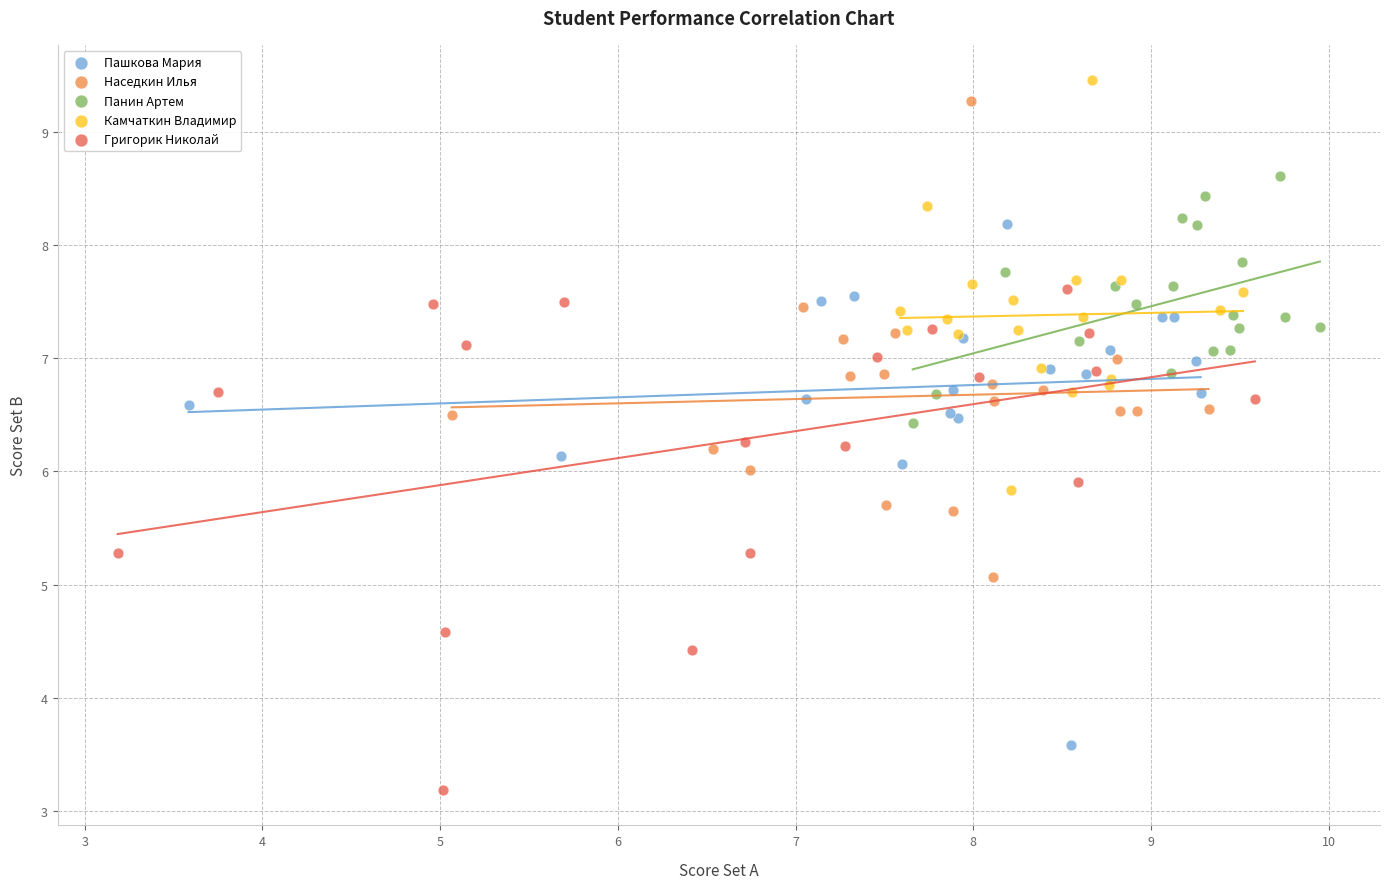

Which series reaches the minimum Y coordinate?

Григорик Николай